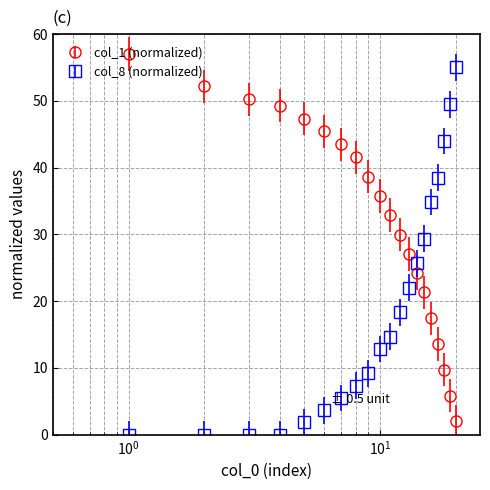

What are all the series names shown in the legend?

col_1 (normalized), col_8 (normalized)